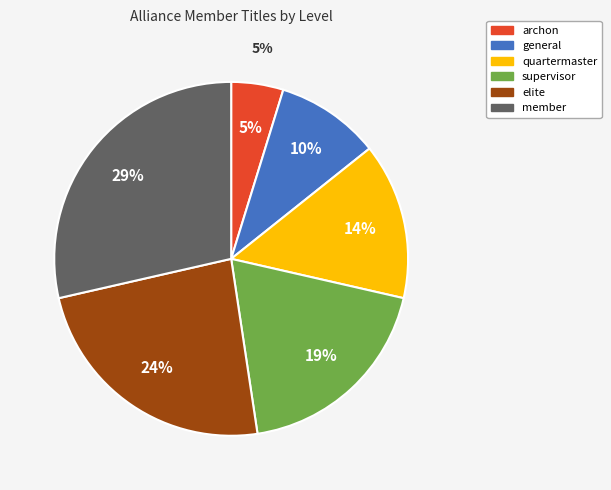

Does elite account for over 50% of the chart?

No